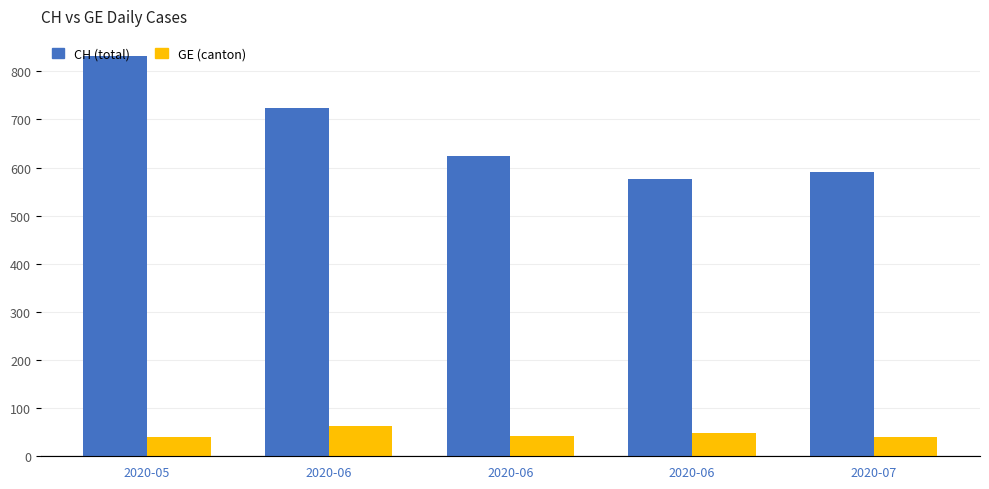

What is the value of the GE bar at the 1st from the left?

40